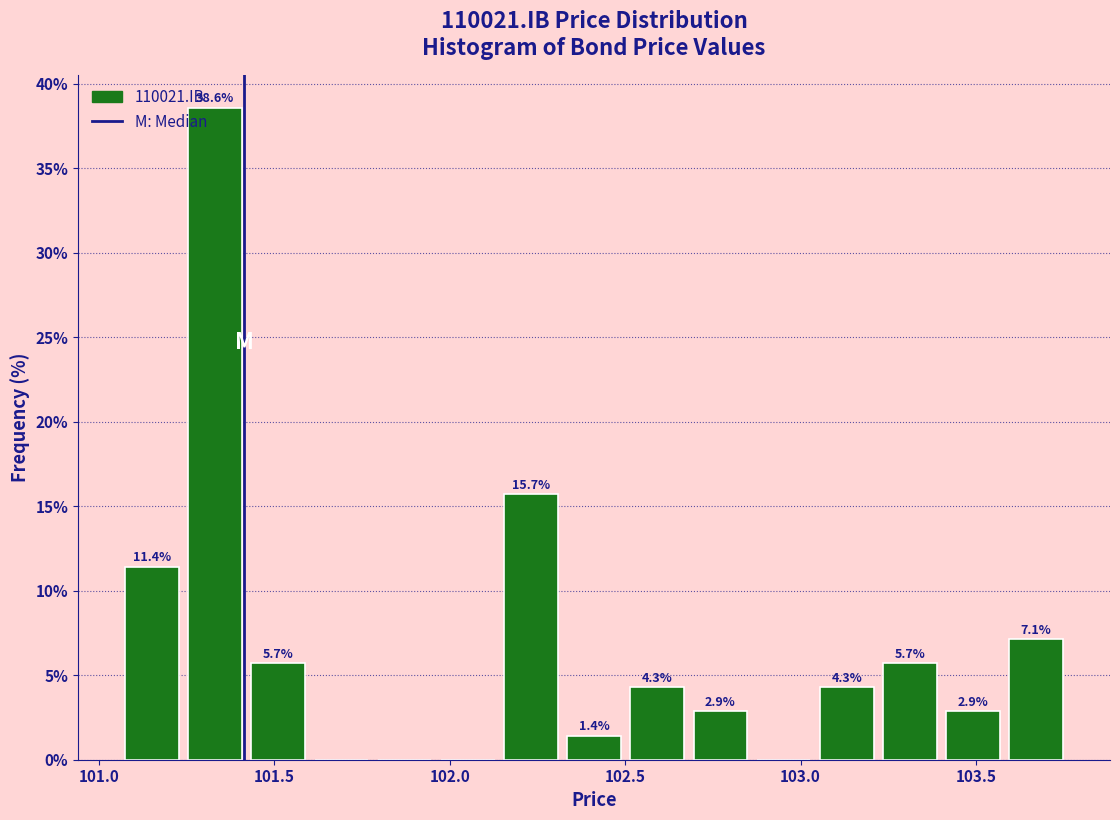

Around what value on the x-axis is the tallest bar? Give the approximate position of its centre, as read against the axis.

101.35